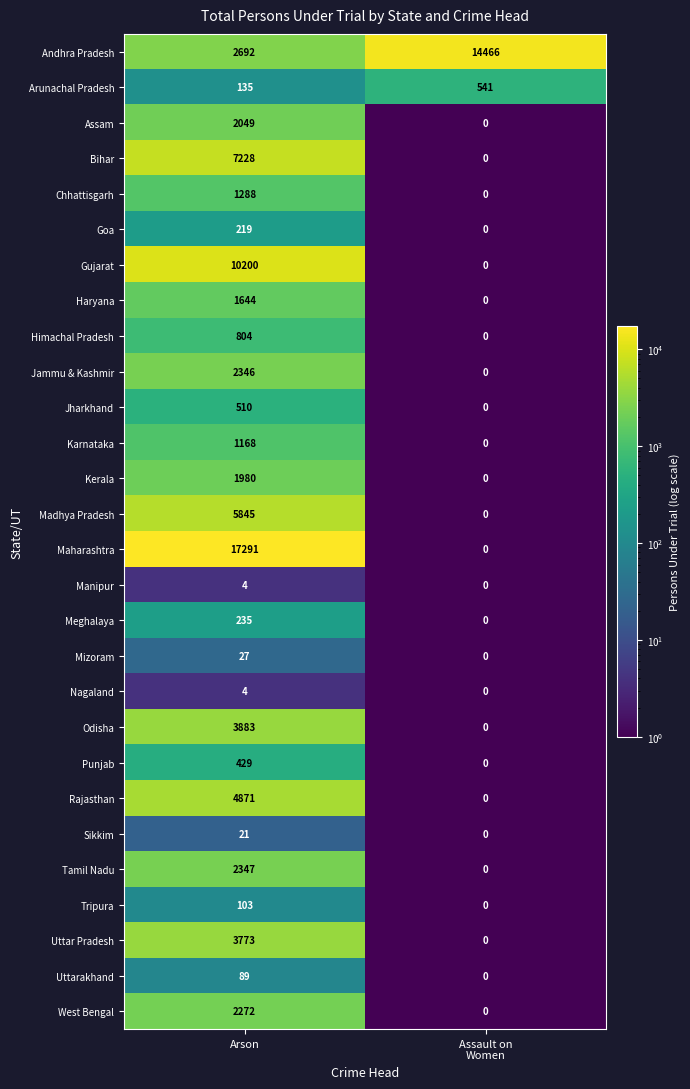

How many series are shown in this chart?

28